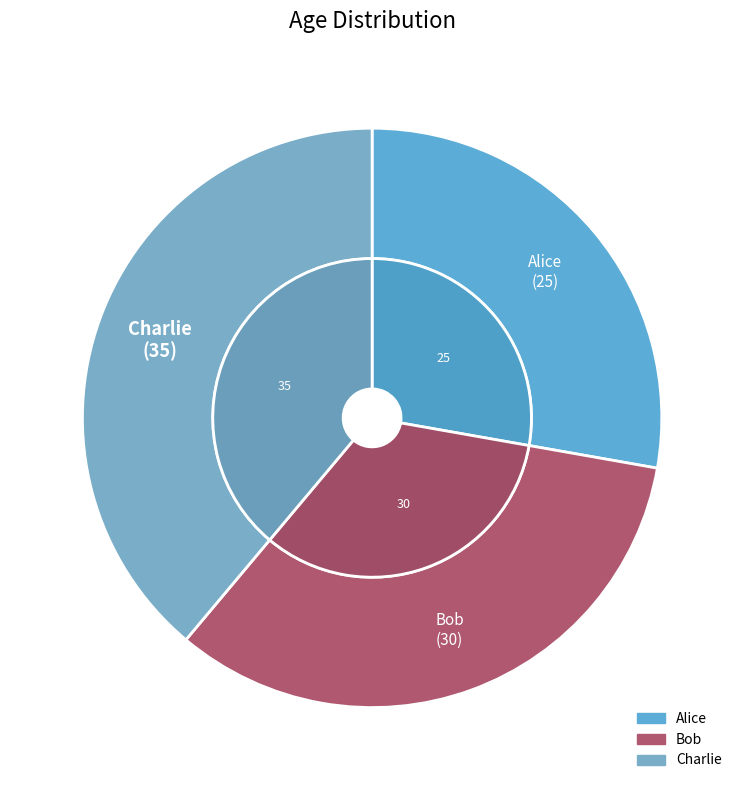

True or false: Alice accounts for 20% of the total.

False